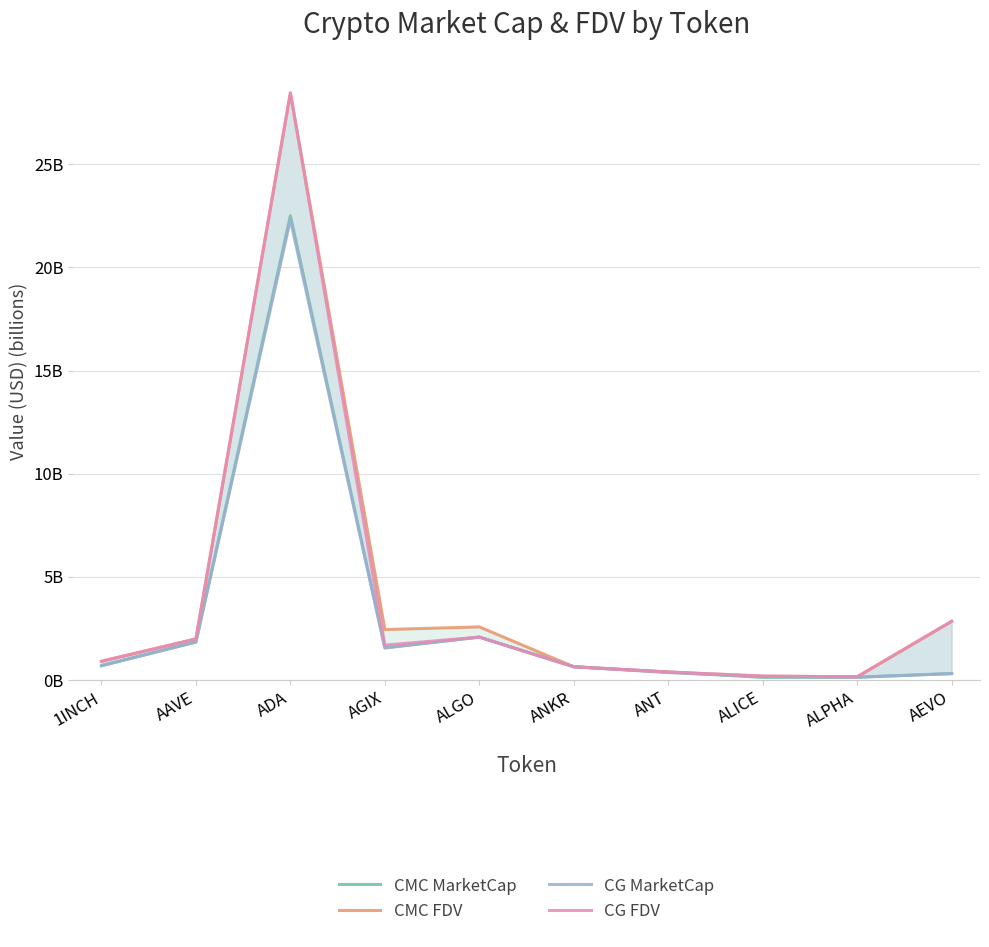

Reading left to right, list all the values displayed in this chart.

CMC MarketCap: 1INCH=0.7	AAVE=1.8	ADA=22.5	AGIX=1.6	ALGO=2.1	ANKR=0.6	ANT=0.4	ALICE=0.1	ALPHA=0.1	AEVO=0.3
CMC FDV: 1INCH=0.9	AAVE=2.0	ADA=28.5	AGIX=2.4	ALGO=2.6	ANKR=0.6	ANT=0.4	ALICE=0.2	ALPHA=0.2	AEVO=2.8
CG MarketCap: 1INCH=0.7	AAVE=1.8	ADA=22.3	AGIX=1.6	ALGO=2.1	ANKR=0.6	ANT=0.4	ALICE=0.2	ALPHA=0.1	AEVO=0.3
CG FDV: 1INCH=0.9	AAVE=2.0	ADA=28.5	AGIX=1.7	ALGO=2.1	ANKR=0.6	ANT=0.4	ALICE=0.2	ALPHA=0.2	AEVO=2.8